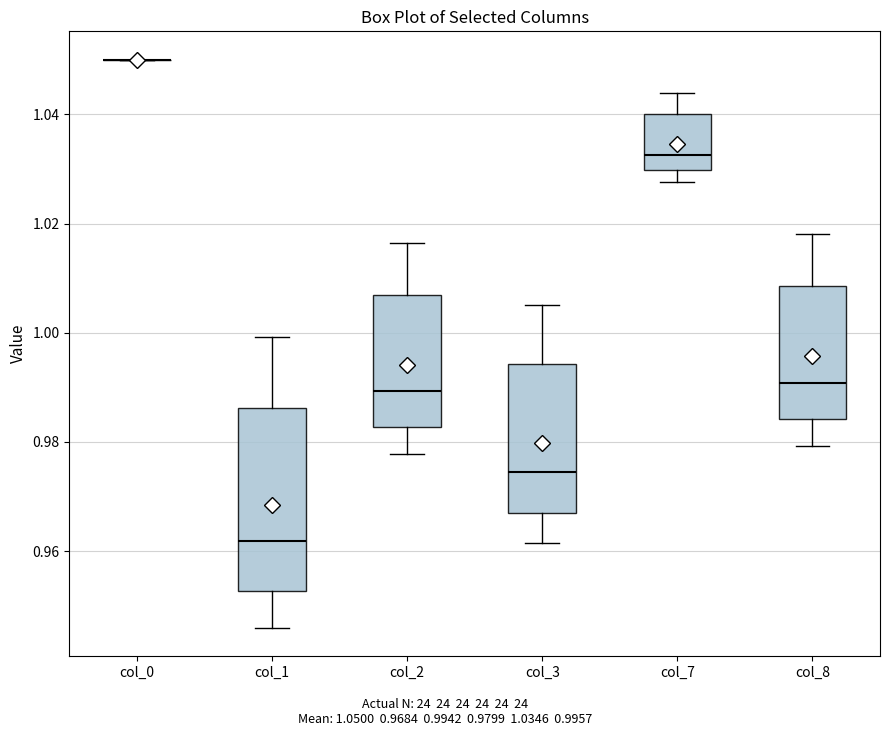

Where is the upper edge of the box for col_2 on the y-axis? The values are not printed on the chart, so give them approximately, as read against the axis.

1.006